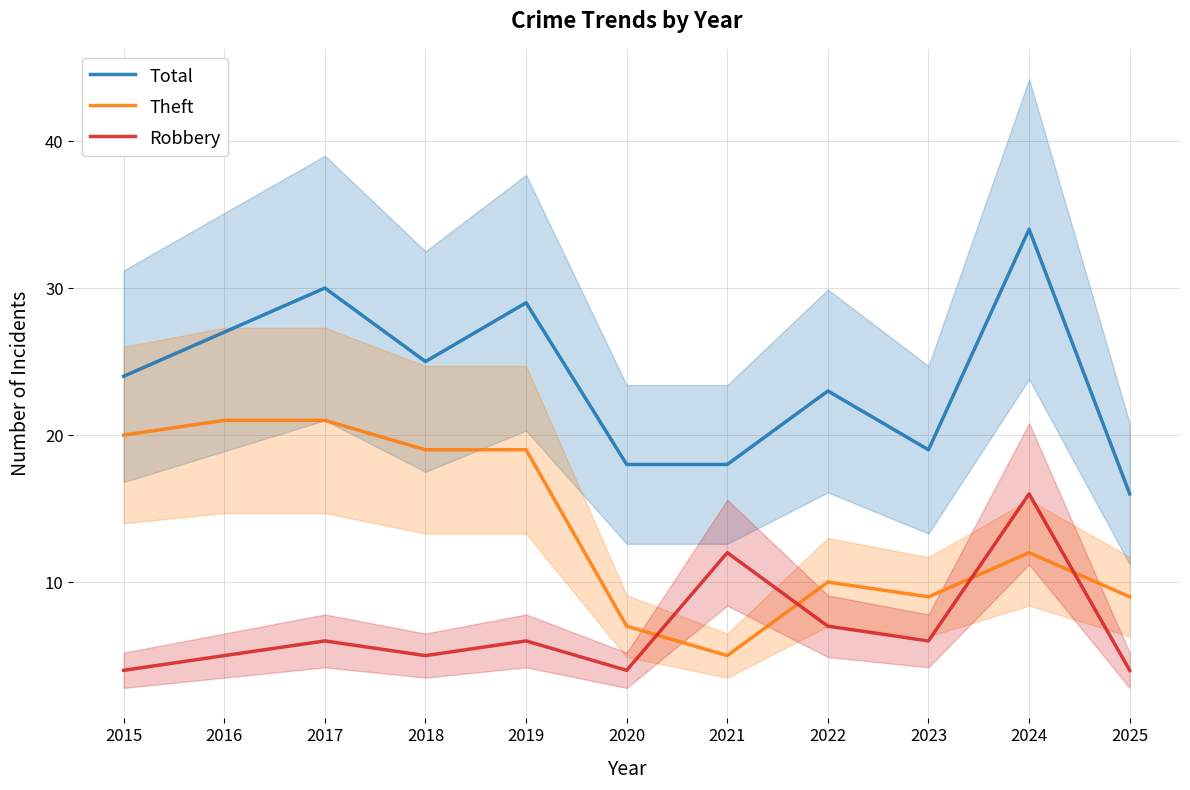

What is the value of the Robbery point at the 1st from the left?

4